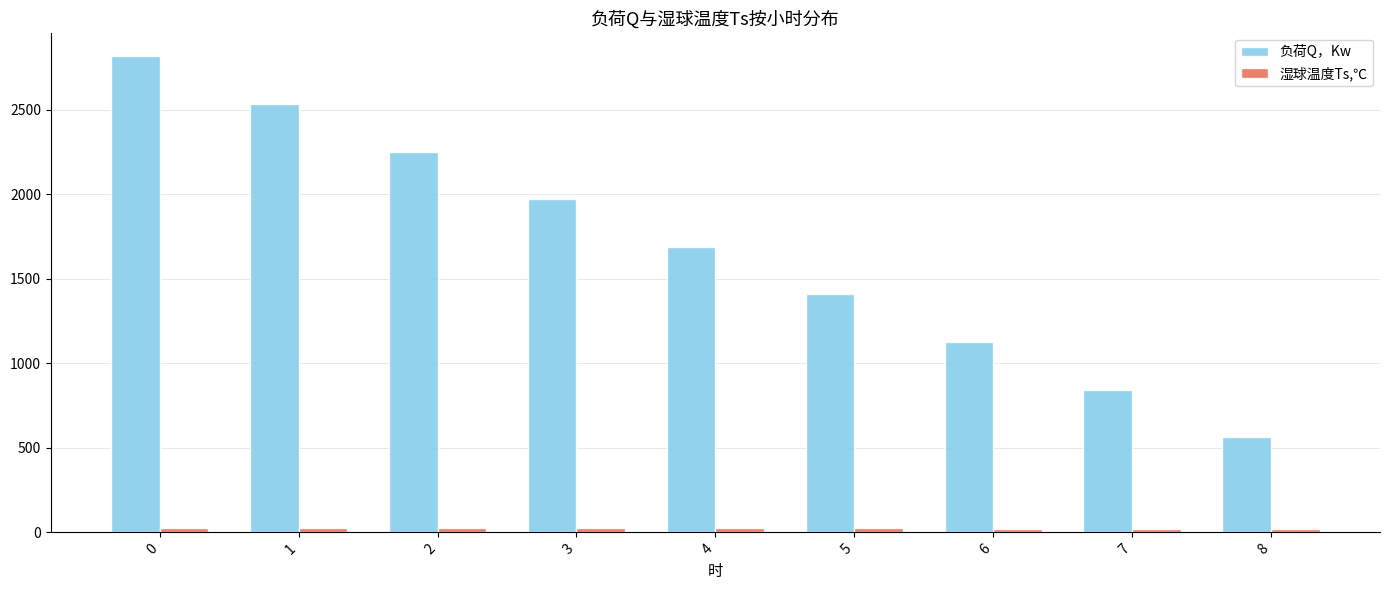

Count the number of categories in the chart.

9